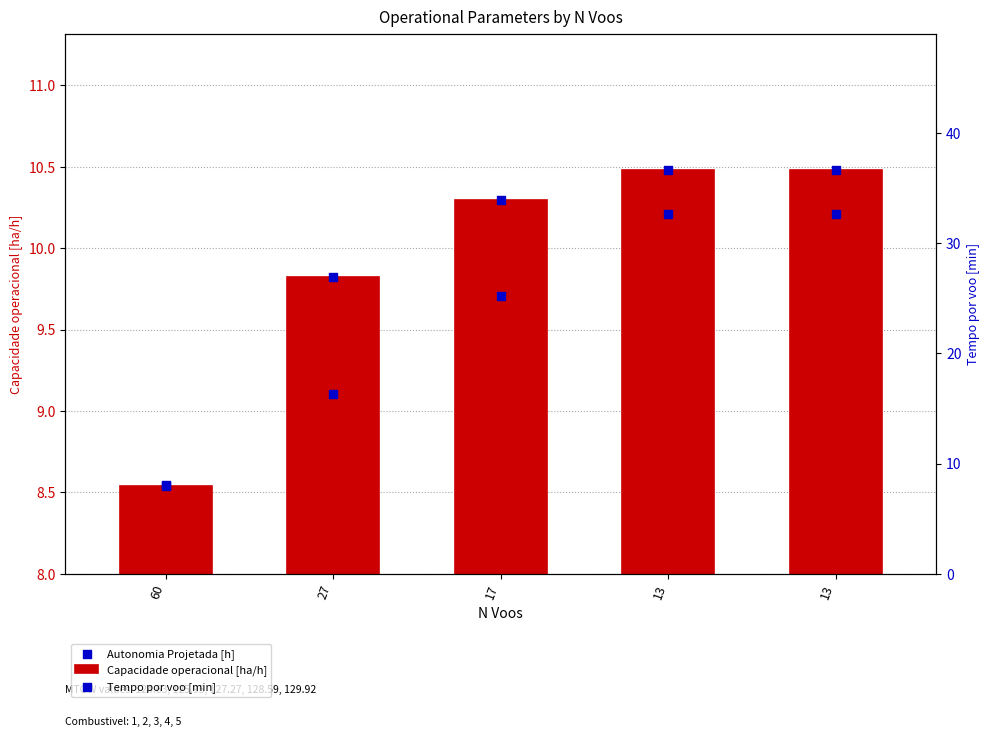

Which series contains the lowest Y value?

Capacidade operacional [ha/h]